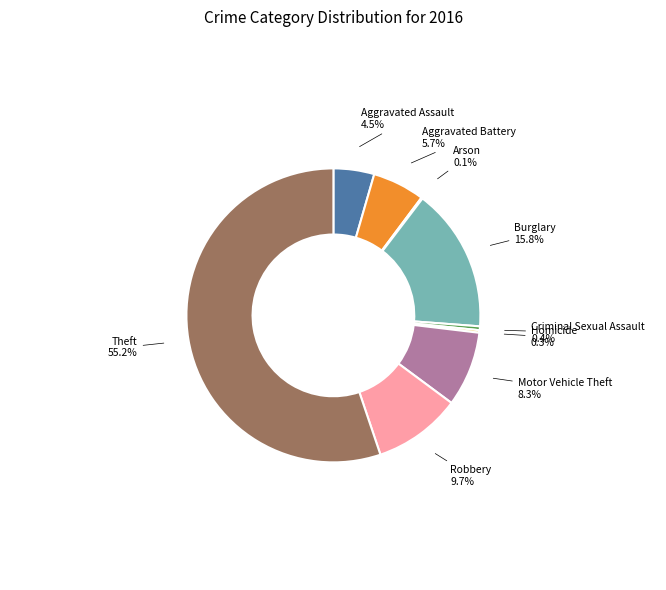

What is the total percentage of Motor Vehicle Theft and Burglary?

24.1%